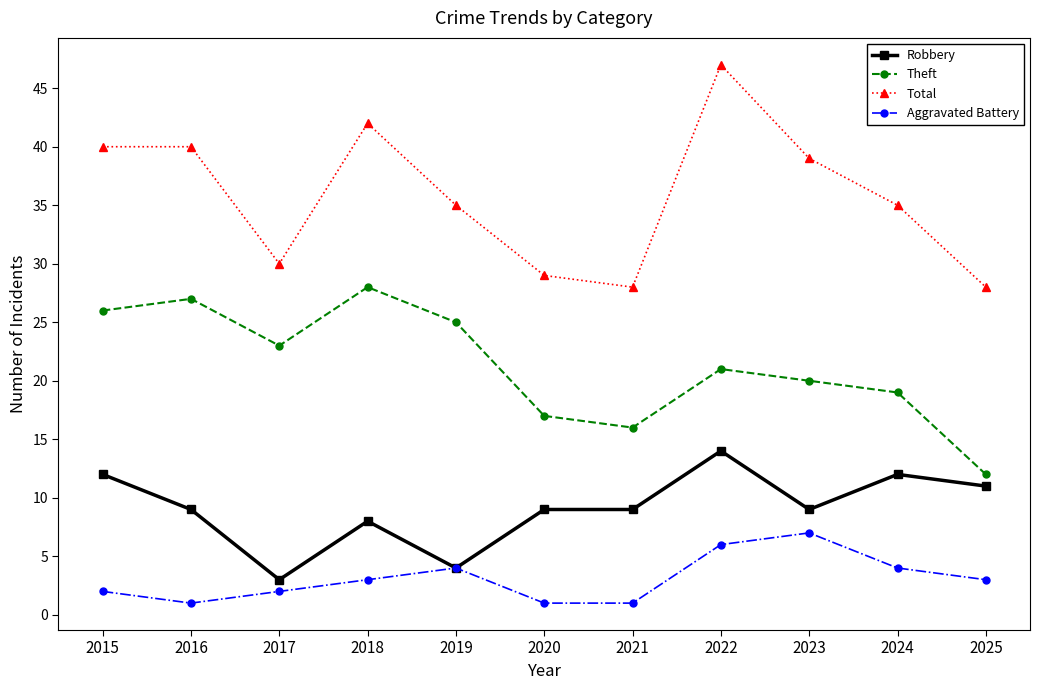

How many Aggravated Battery values are between 1 and 4?

9